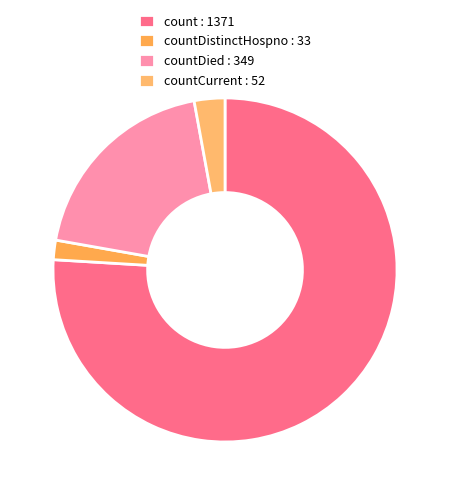

Is there a majority slice in this chart?

Yes